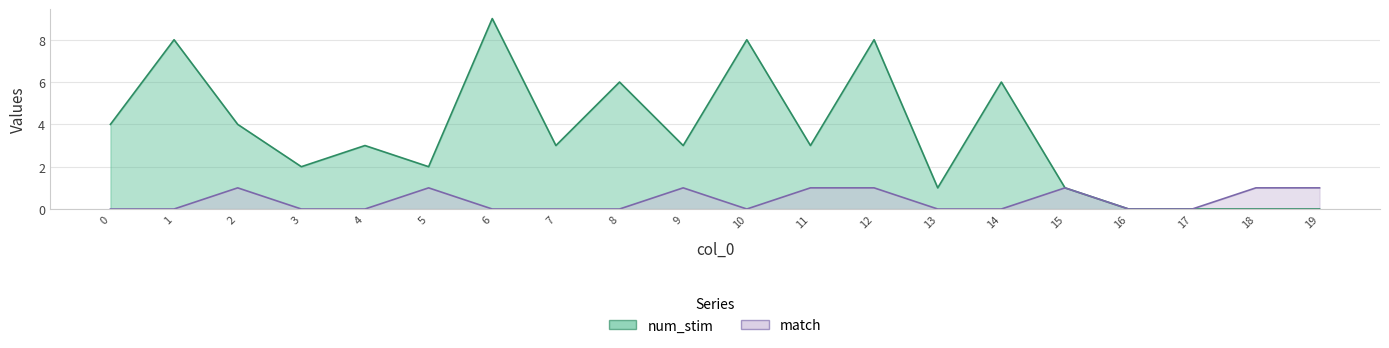

What is the difference between the maximum and second lowest values in the num_stim series?

9